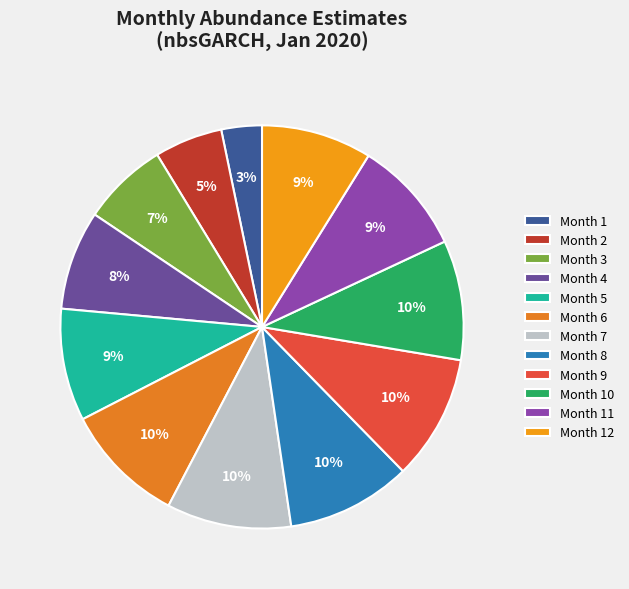

Does any single category account for the majority?

No